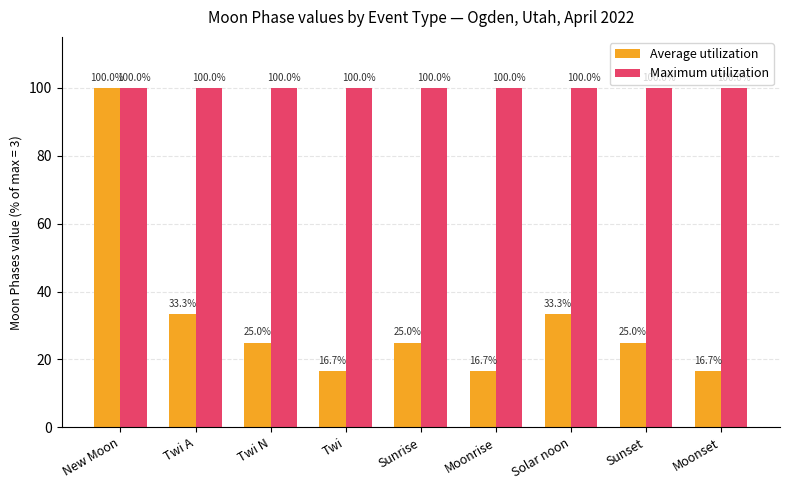

What is the label of the 5th bar from the right?

Sunrise